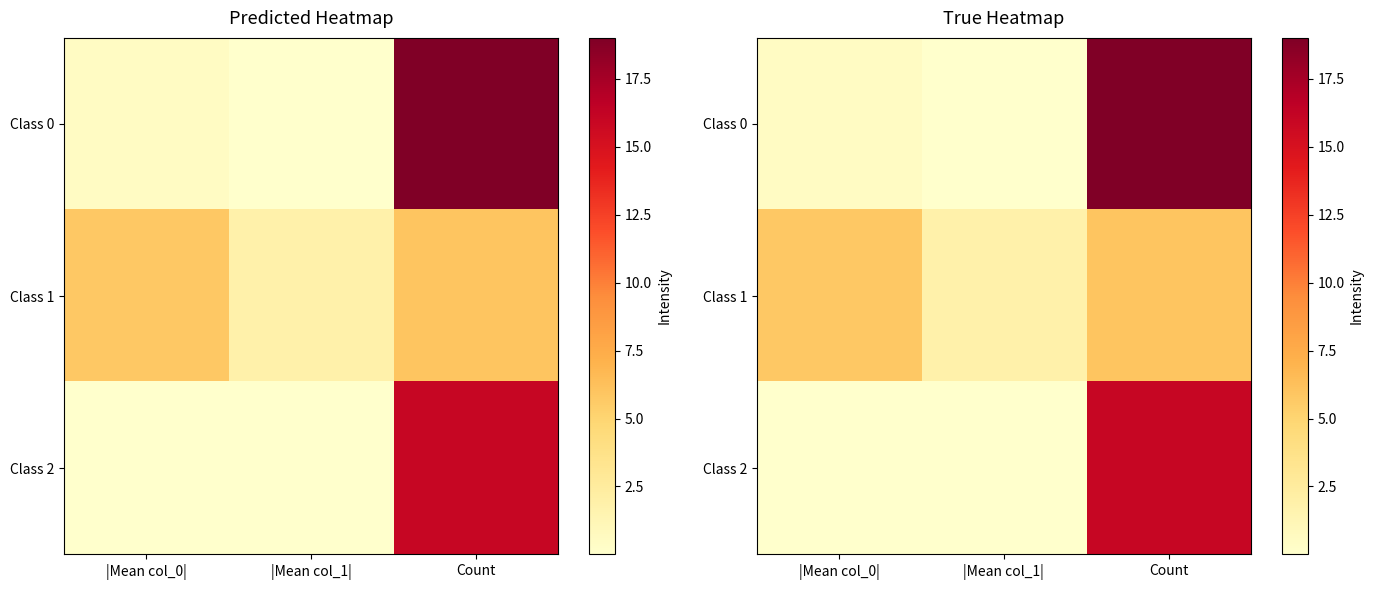

What is the total value across all series at Count?

41.0